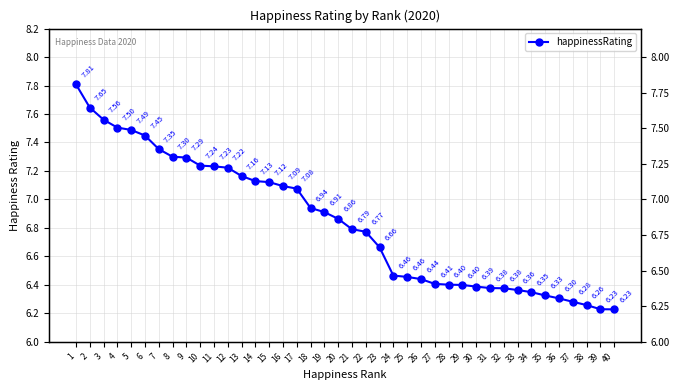

Reading left to right, list all the values displayed in this chart.

7.8	7.6	7.6	7.5	7.5	7.4	7.4	7.3	7.3	7.2	7.2	7.2	7.2	7.1	7.1	7.1	7.1	6.9	6.9	6.9	6.8	6.8	6.7	6.5	6.5	6.4	6.4	6.4	6.4	6.4	6.4	6.4	6.4	6.3	6.3	6.3	6.3	6.3	6.2	6.2